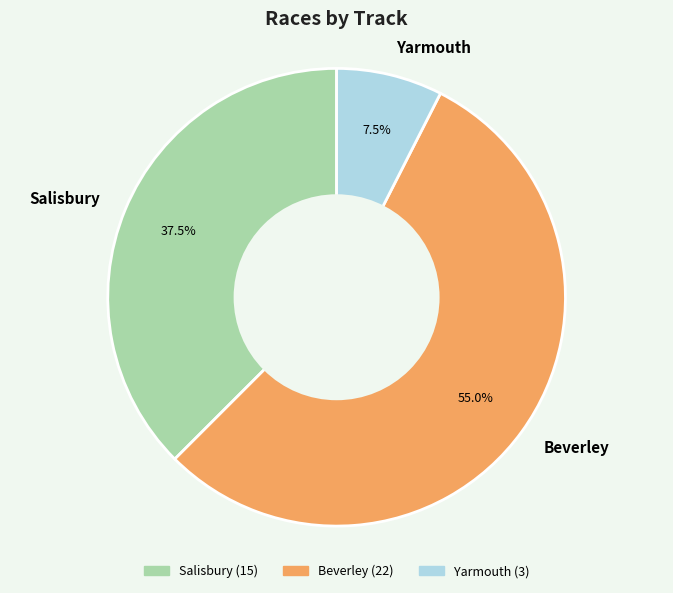

To the nearest percent, what is the difference between the Salisbury and Yarmouth slice percentages?

30%